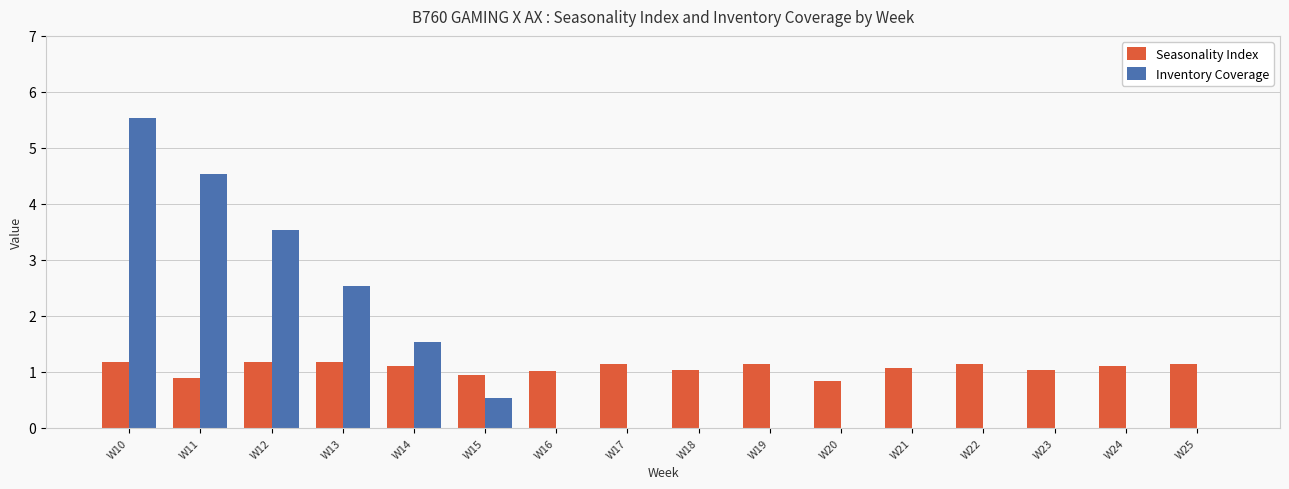

At which category is the sum across all series the highest?

W10